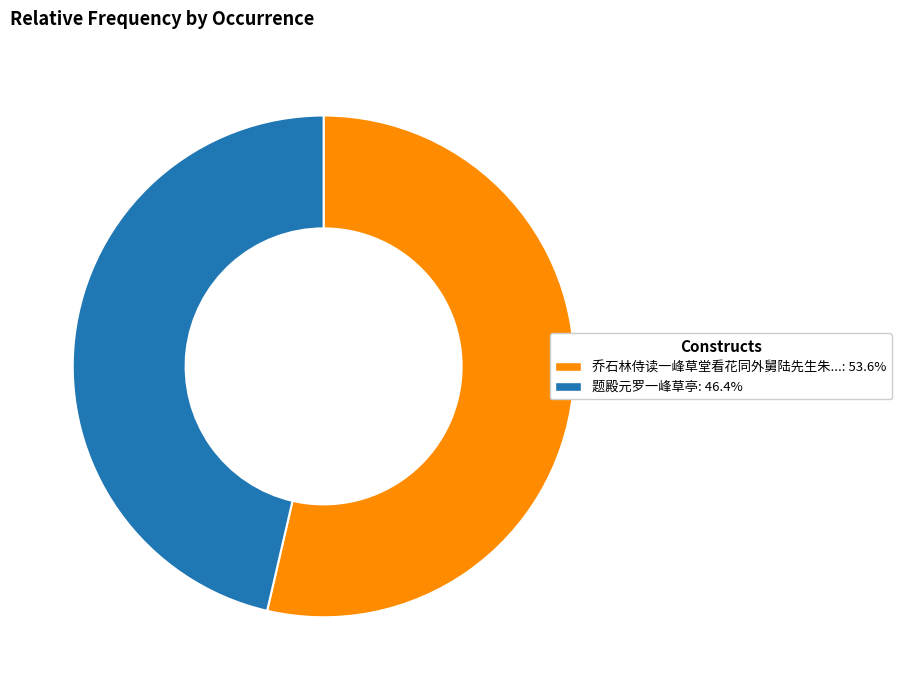

Does any single category account for the majority?

Yes